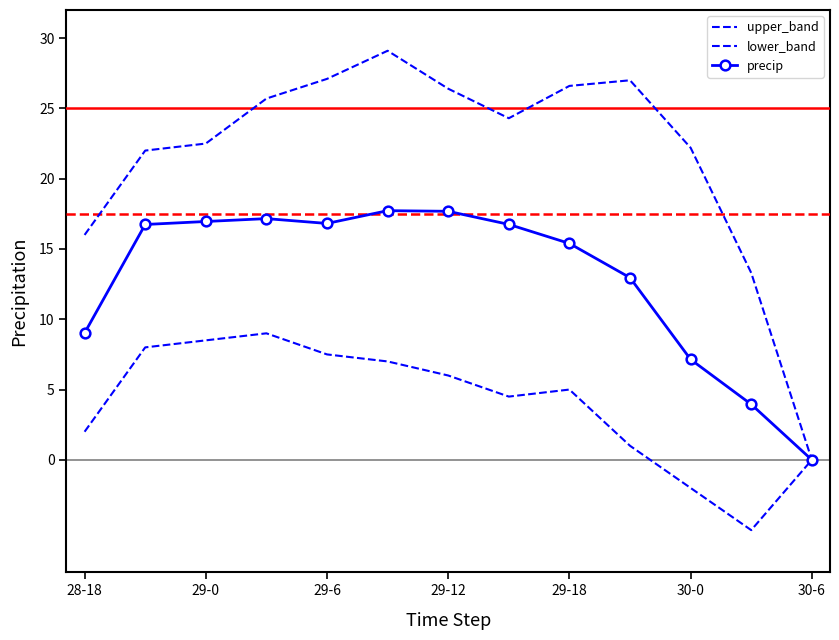

Where is upper_band nearest to the value 14?

11